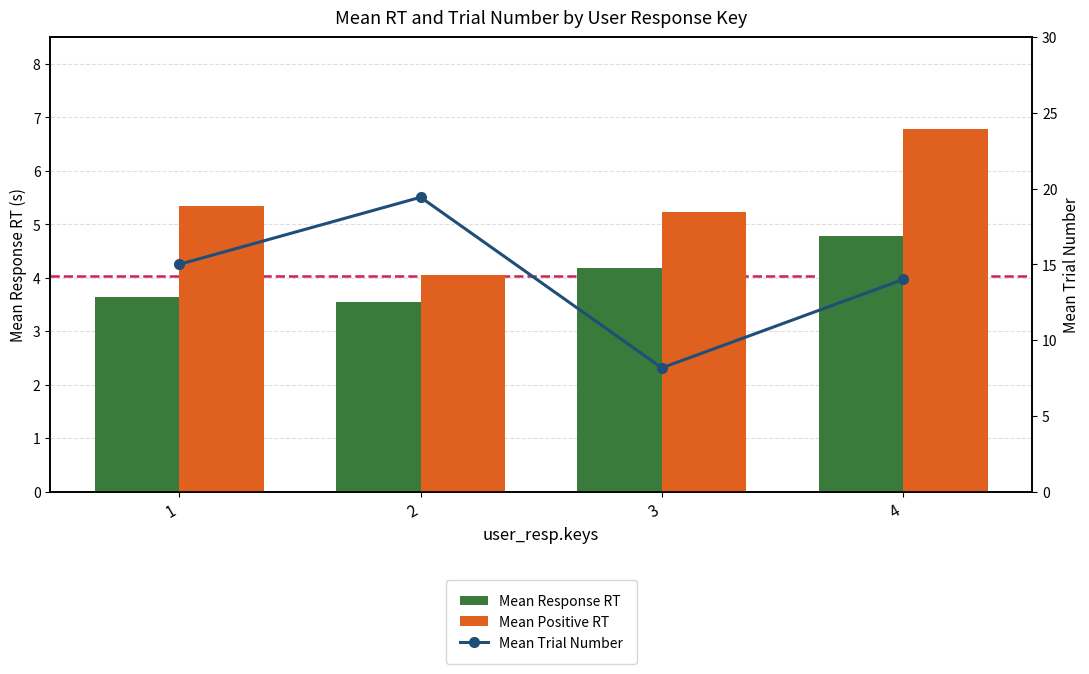

At which category is the sum across all series the highest?

2